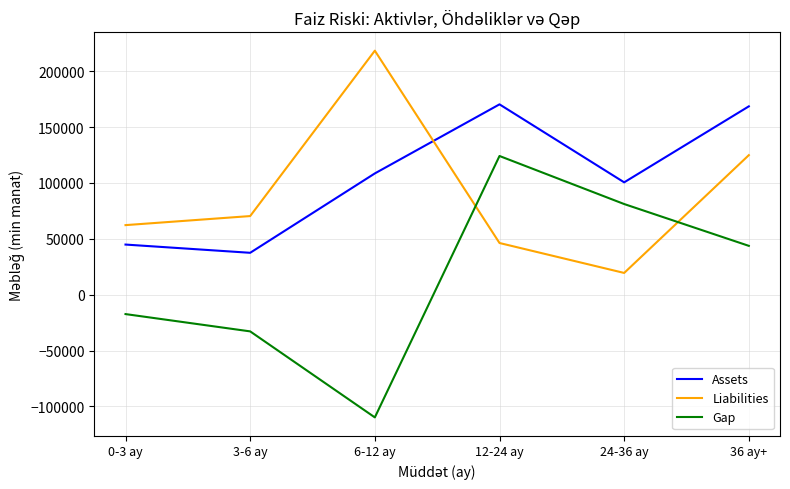

What is the spread (max minus min) of values at 36 ay+?

124823.6